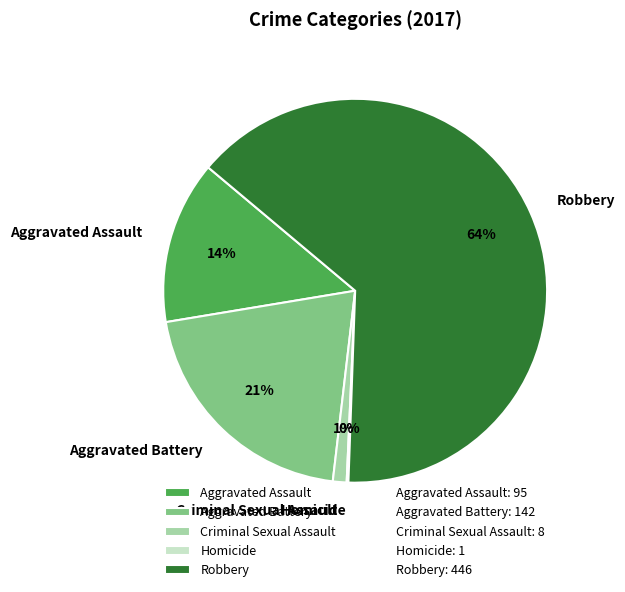

Does Robbery represent more than half of the total?

Yes